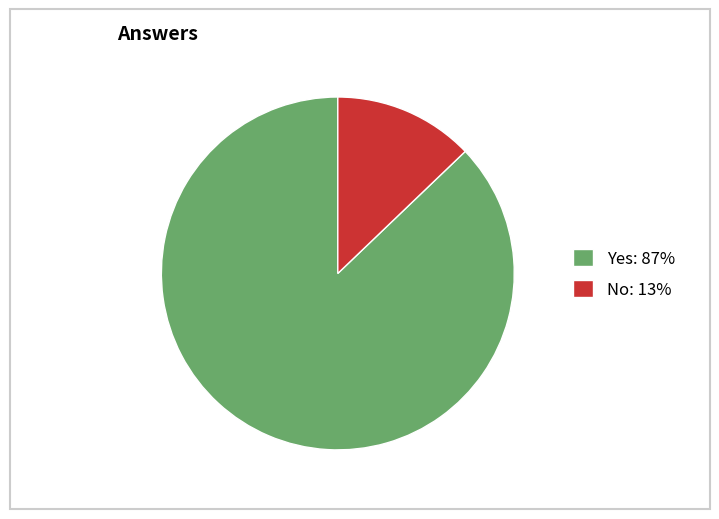

The Yes slice represents 75% of the pie. True or false?

False